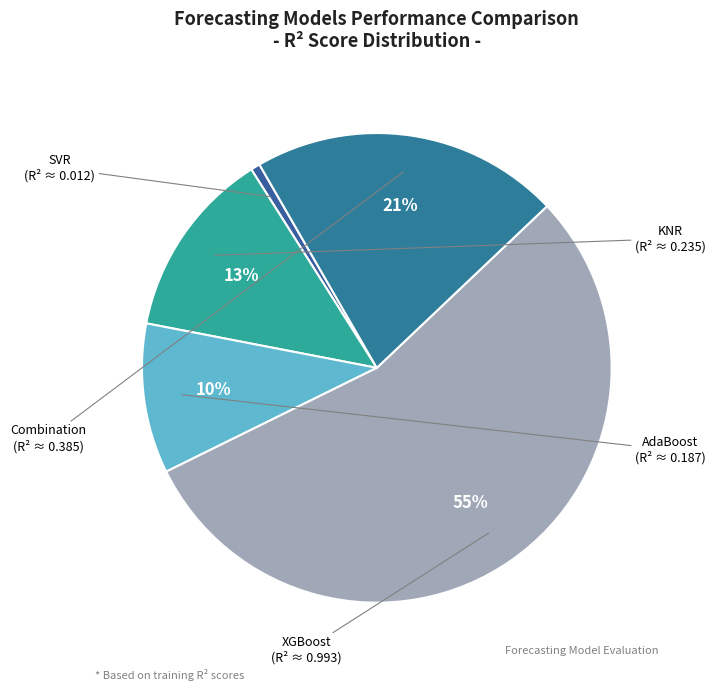

Is it true that KNR is 13% of the pie?

True